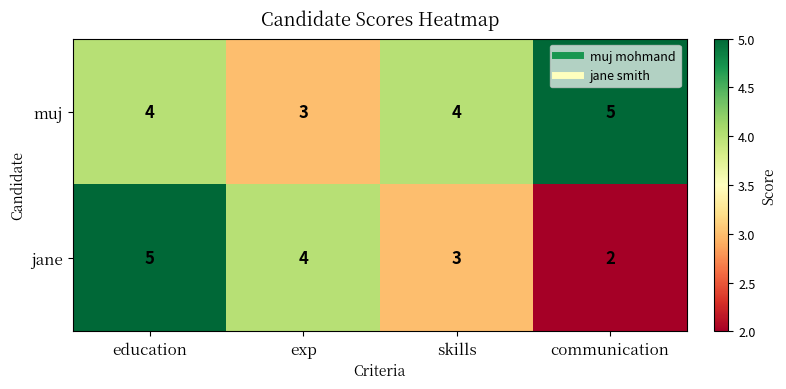

What is the difference between the highest and lowest values at communication?

3